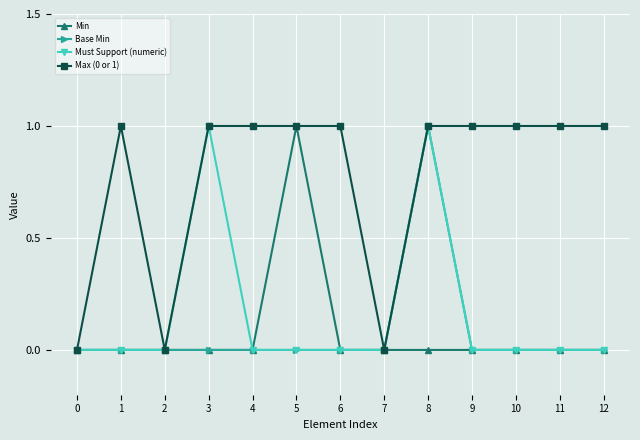

True or false: Must Support (numeric) has more than 1 interior local peaks.

True